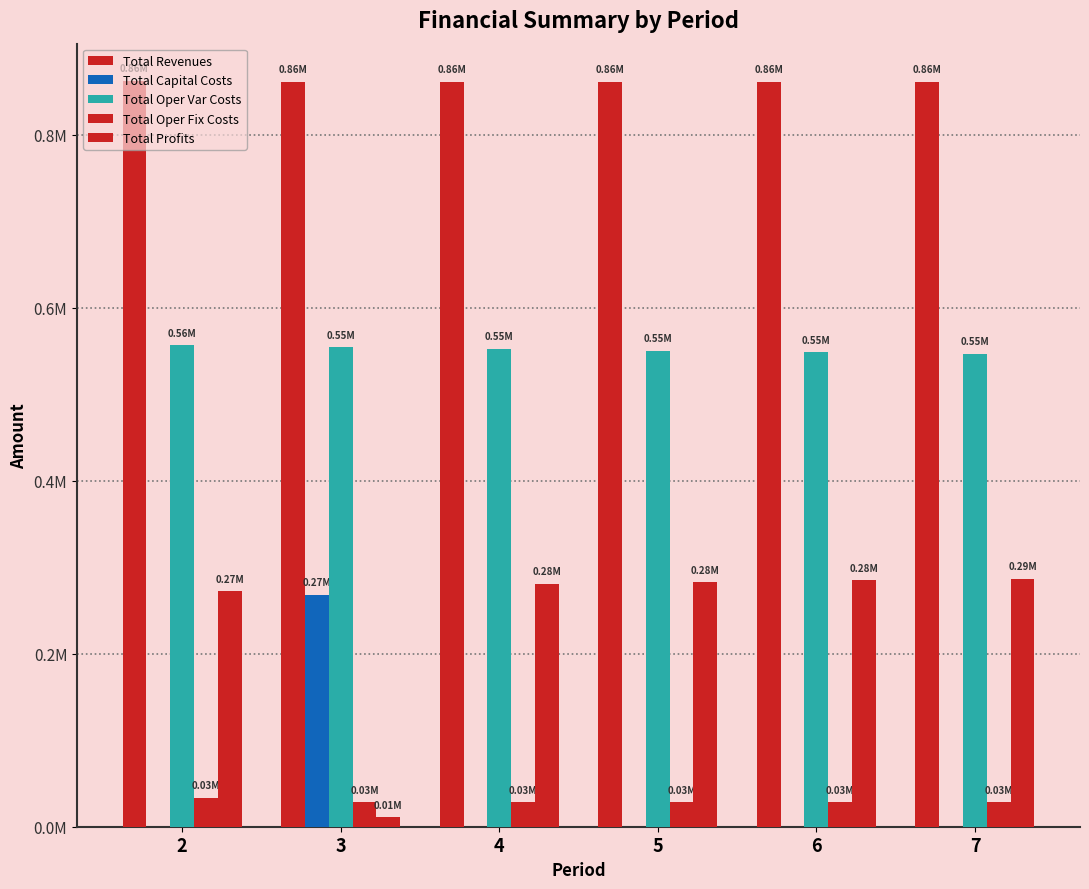

Which has a higher value, 3 or 6?

6